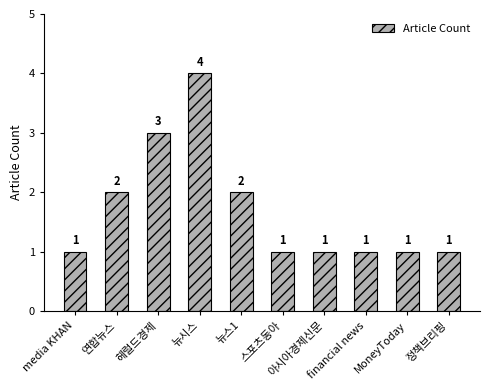

What is the difference between the maximum and second lowest values?

3